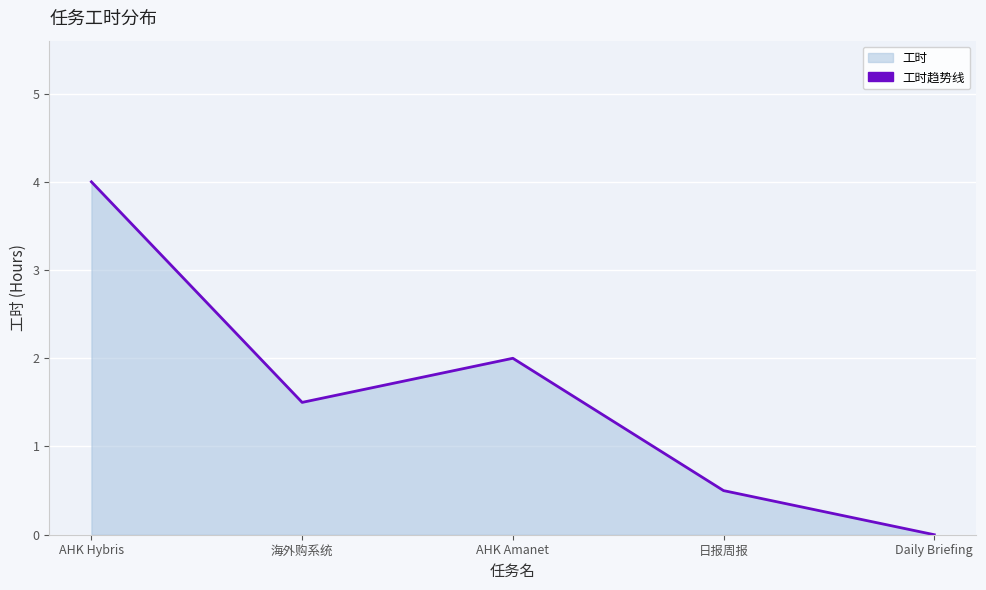

What value does the data have at AHK Hybris?

4.0